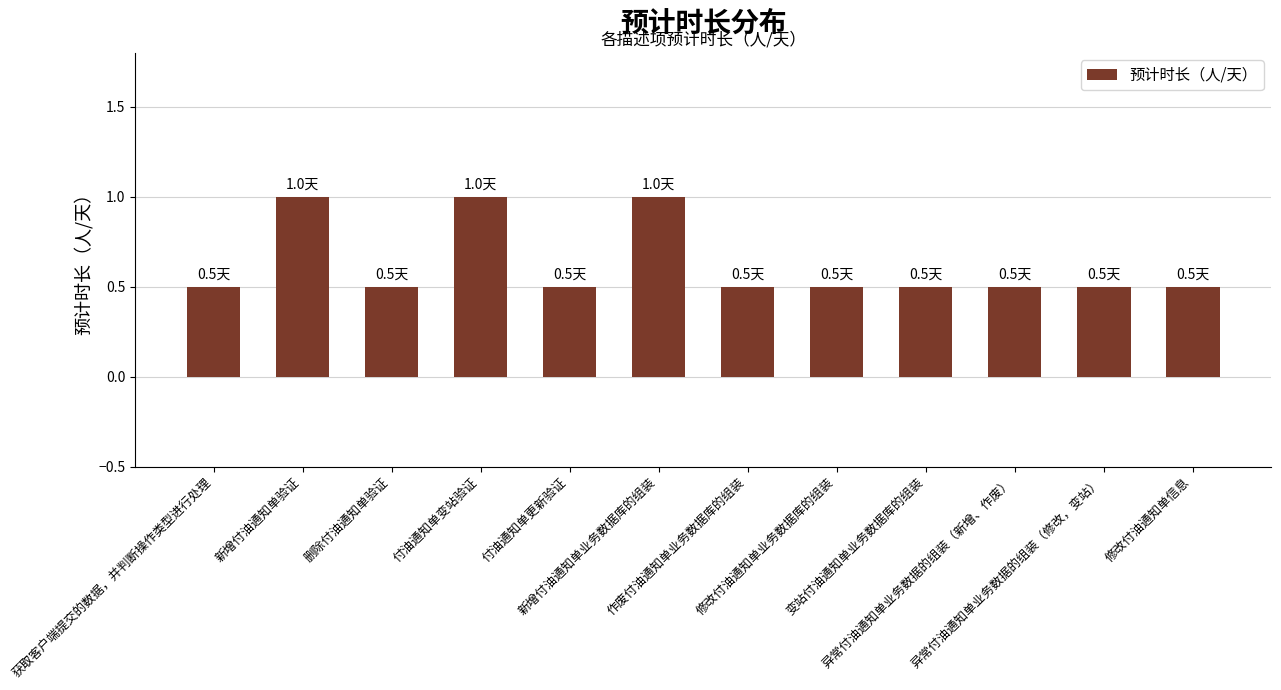

Reading left to right, what are all the values shown in this chart?

获取客户端提交的数据，并判断操作类型进行处理=0.5	新增付油通知单验证=1.0	删除付油通知单验证=0.5	付油通知单变站验证=1.0	付油通知单更新验证=0.5	新增付油通知单业务数据库的组装=1.0	作废付油通知单业务数据库的组装=0.5	修改付油通知单业务数据库的组装=0.5	变站付油通知单业务数据库的组装=0.5	异常付油通知单业务数据的组装（新增、作废）=0.5	异常付油通知单业务数据的组装（修改，变站）=0.5	修改付油通知单信息=0.5